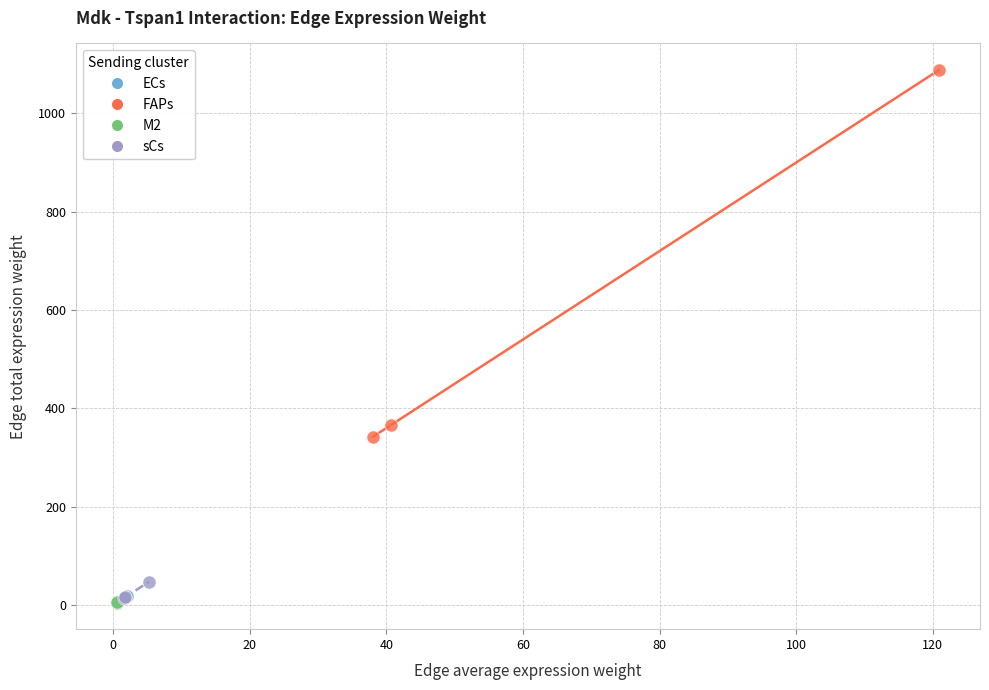

Which series contains the highest Y value?

FAPs